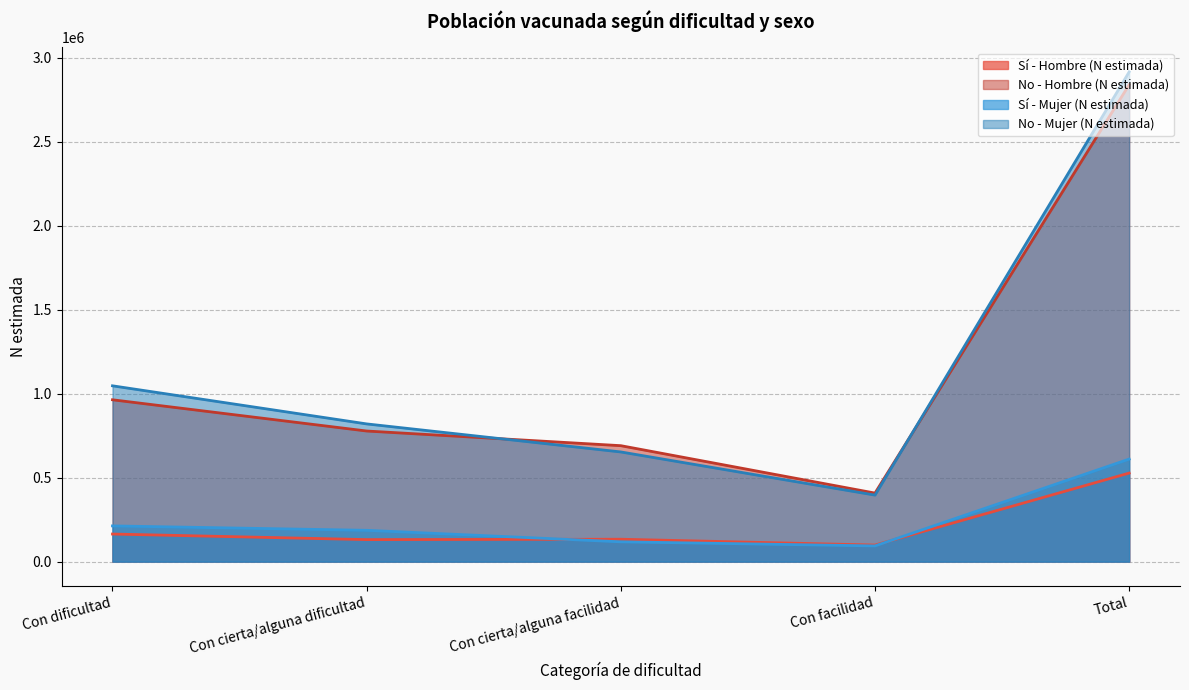

Where does the Sí - Hombre (N estimada) series first go above 133357?

Con dificultad